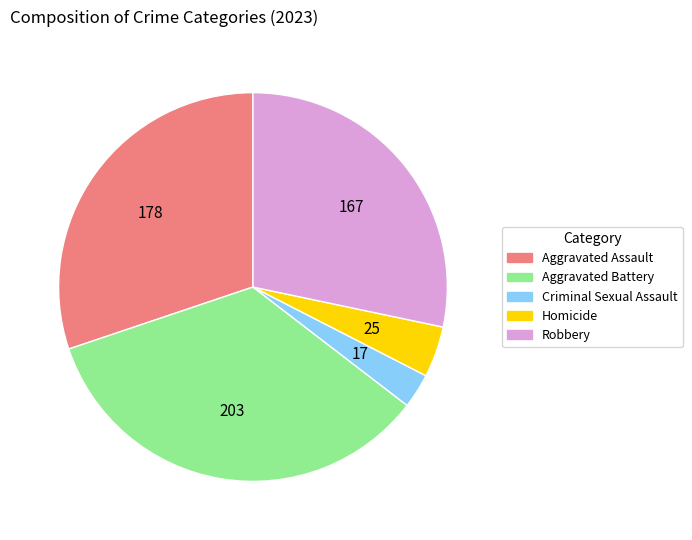

Is the sum of Aggravated Assault and Aggravated Battery greater than half?

Yes